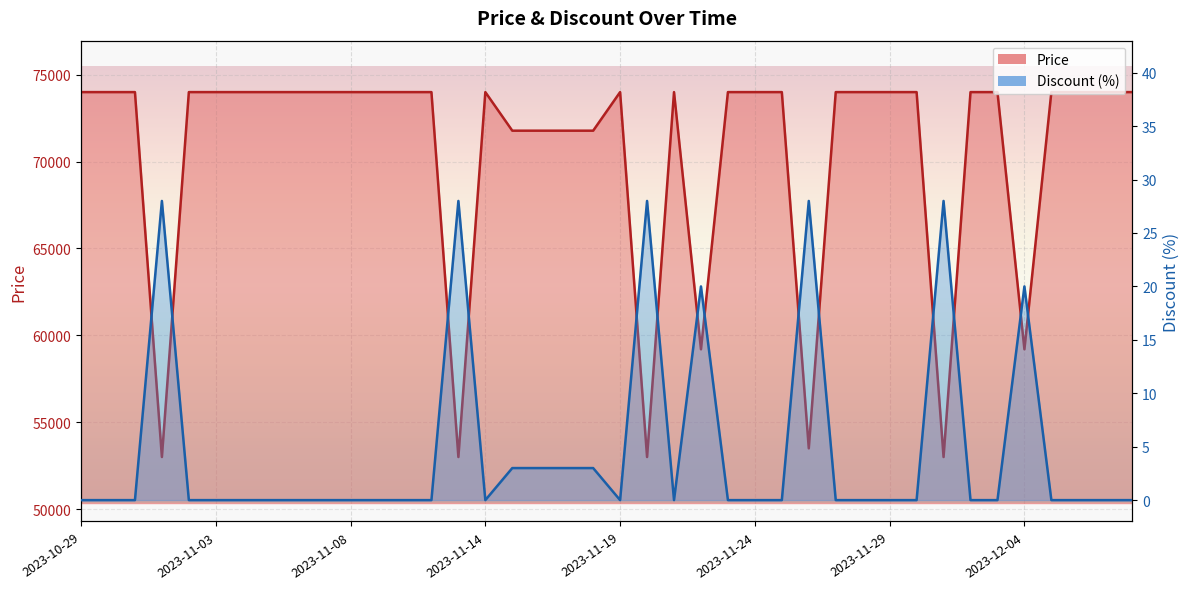

True or false: Price and Discount cross at least once.

False